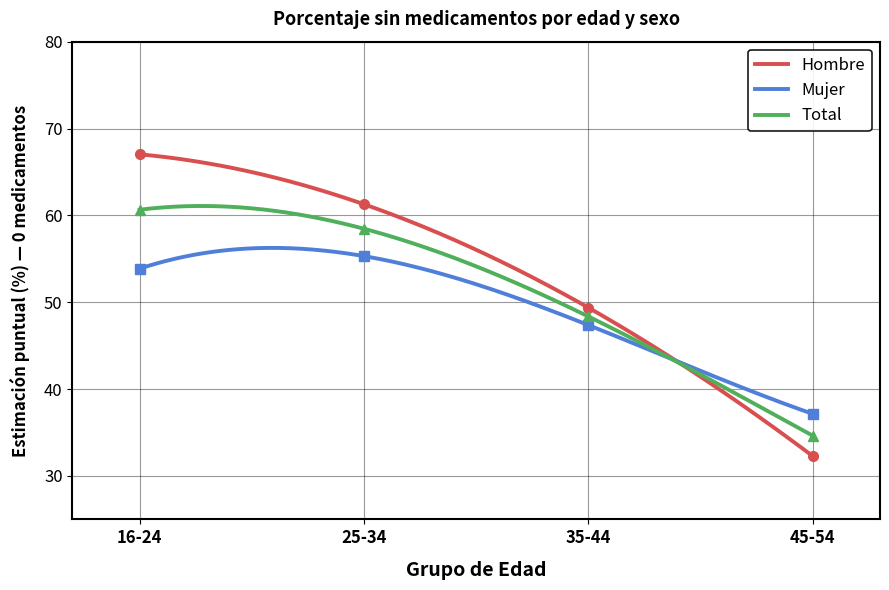

True or false: Hombre and Mujer cross at least once.

True